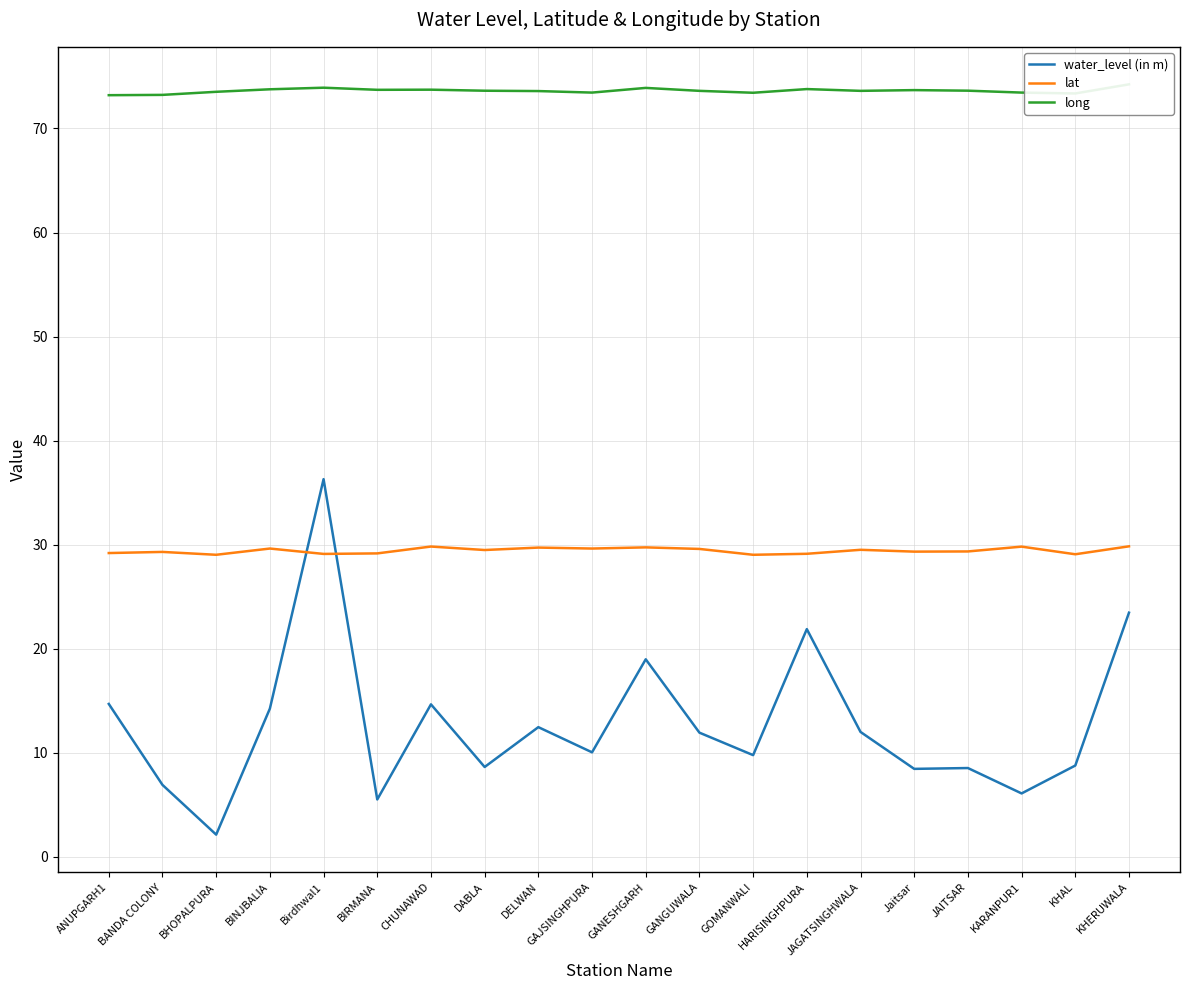

How many data points does each series have?

20